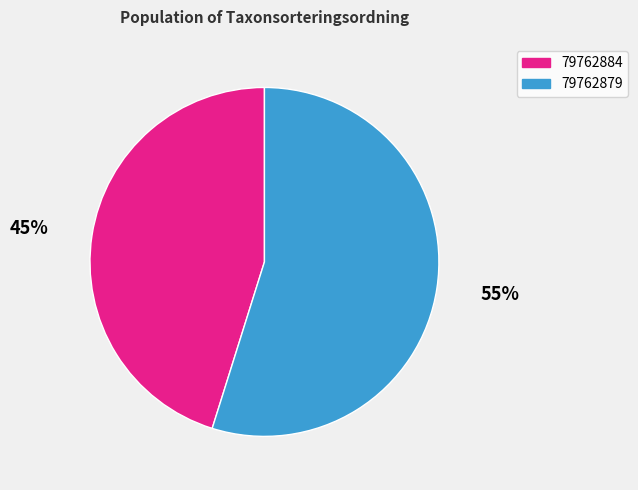

The 45% slice represents 45% of the pie. True or false?

True